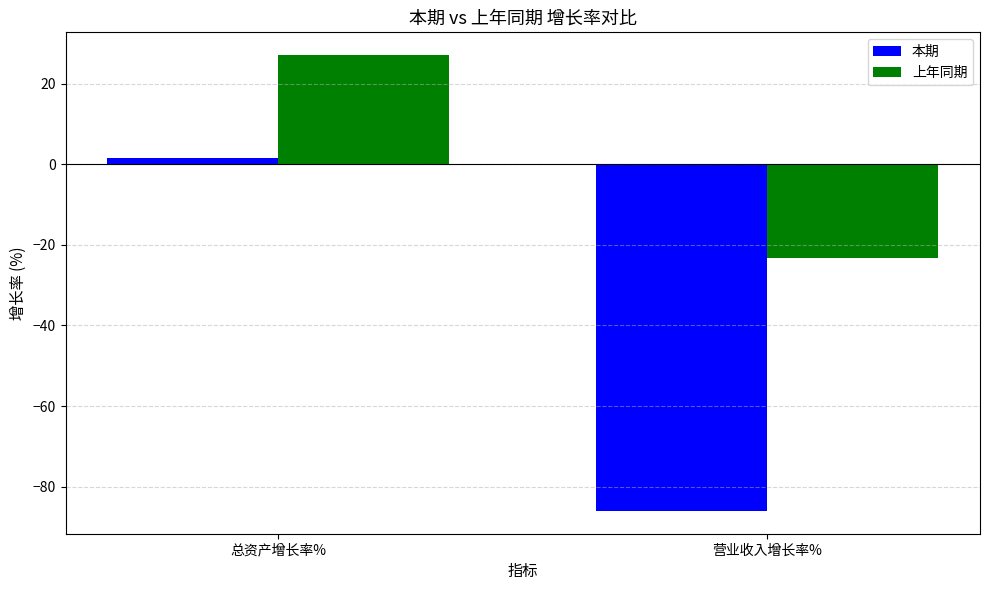

How many distinct data groups are displayed?

2